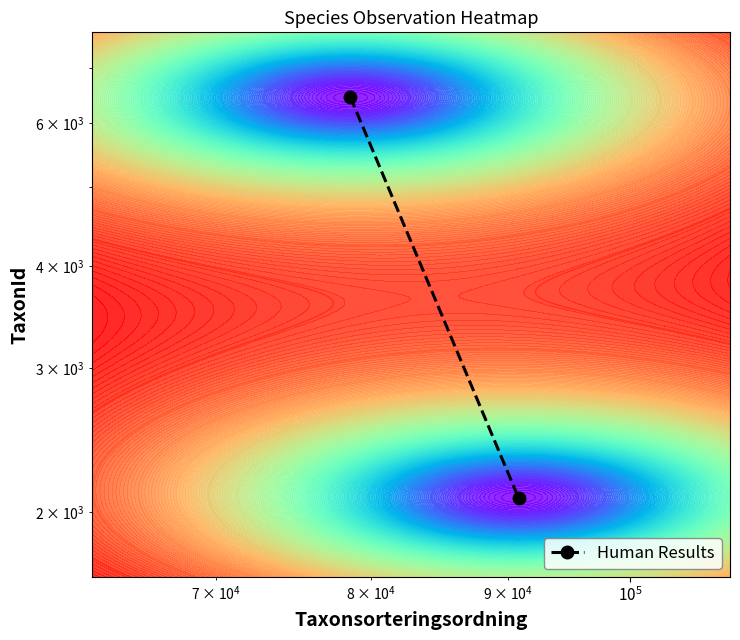

How many distinct data groups are displayed?

1